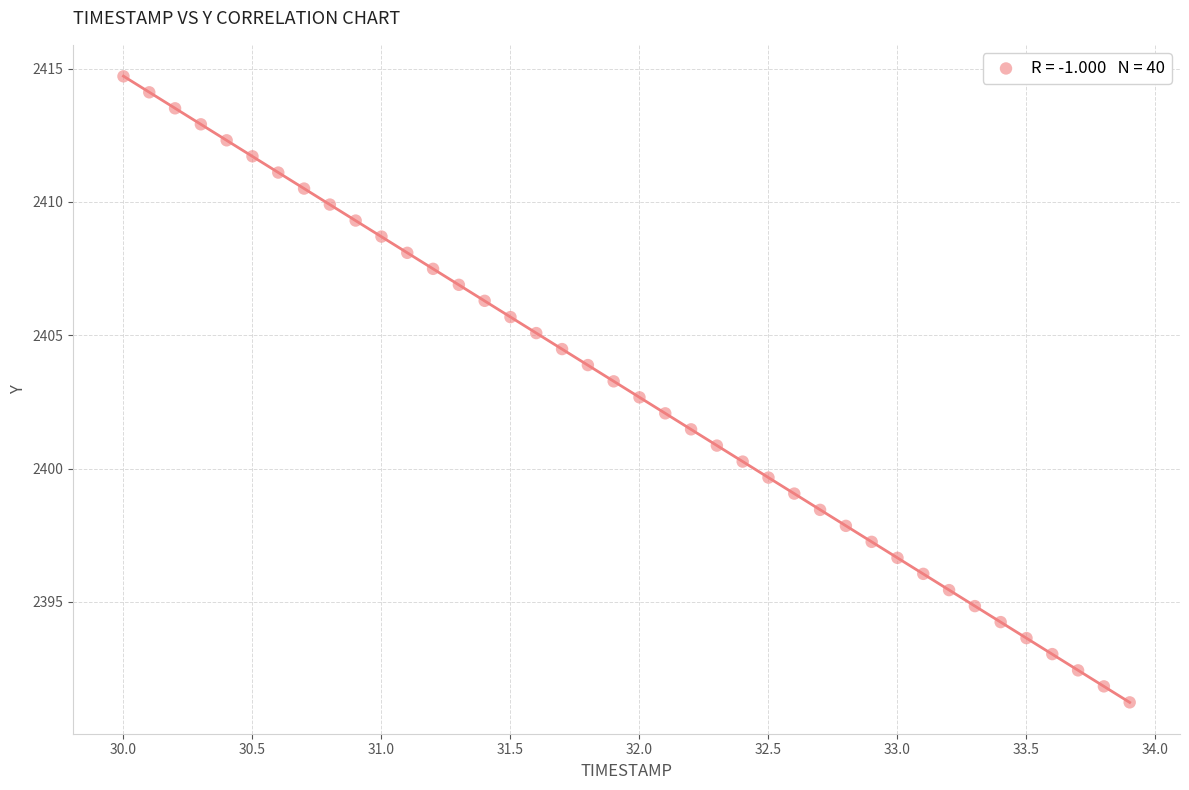

What is the range of X values (max minus min)?

3.9